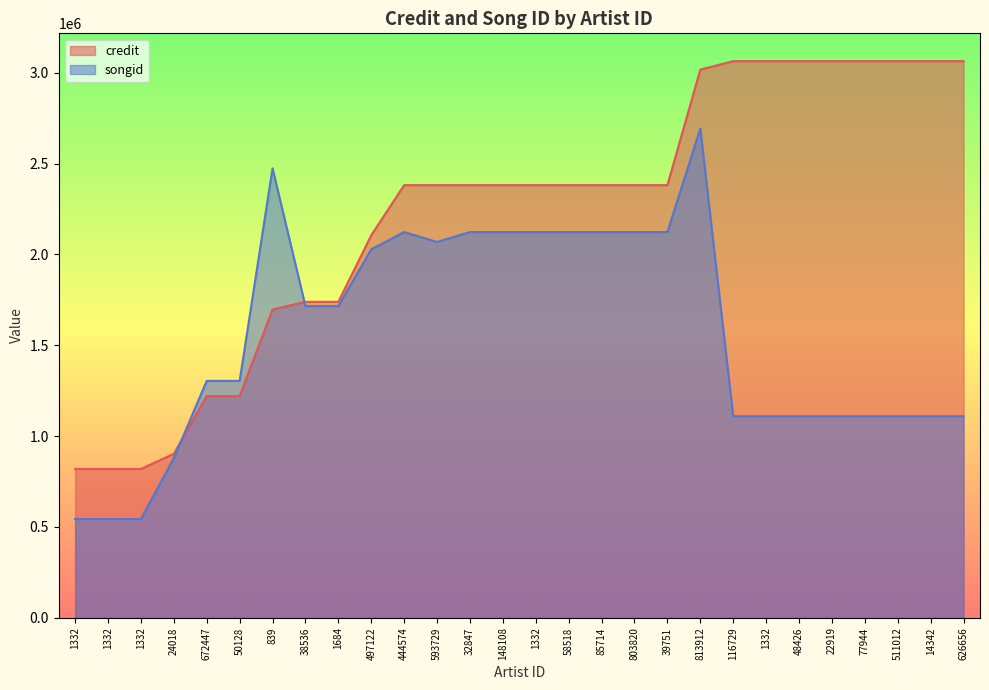

List the series in order of their overall mean, highest first.

credit, songid